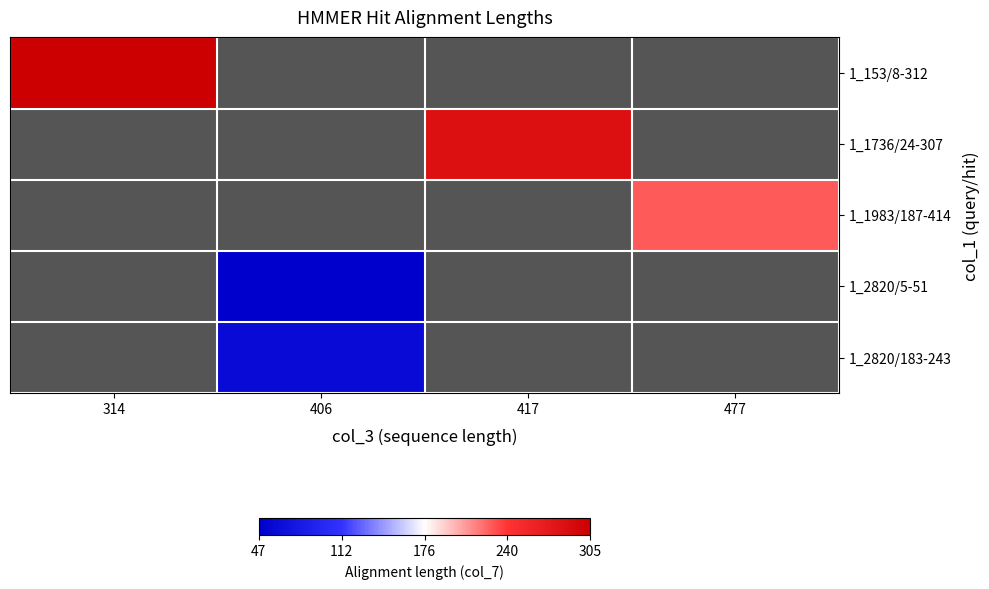

Rank the categories by 1_1736/24-307 value from lowest to highest.

314, 406, 417, 477